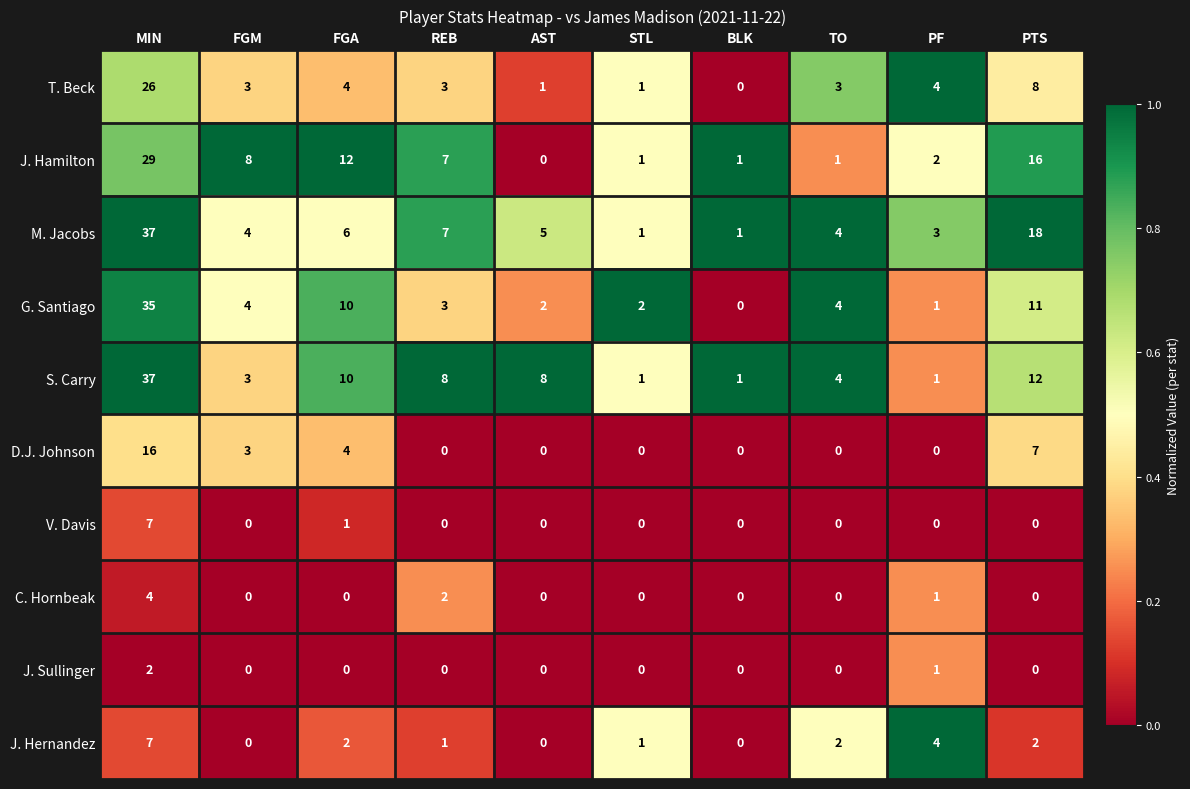

What is the spread (max minus min) of values at AST?

8